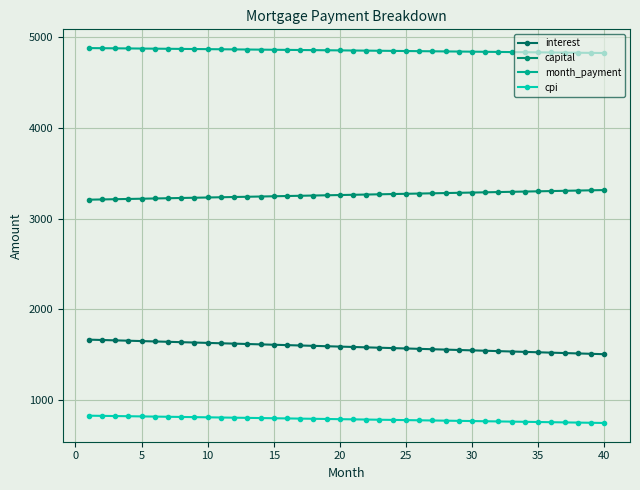

How many lines are shown in the chart?

4